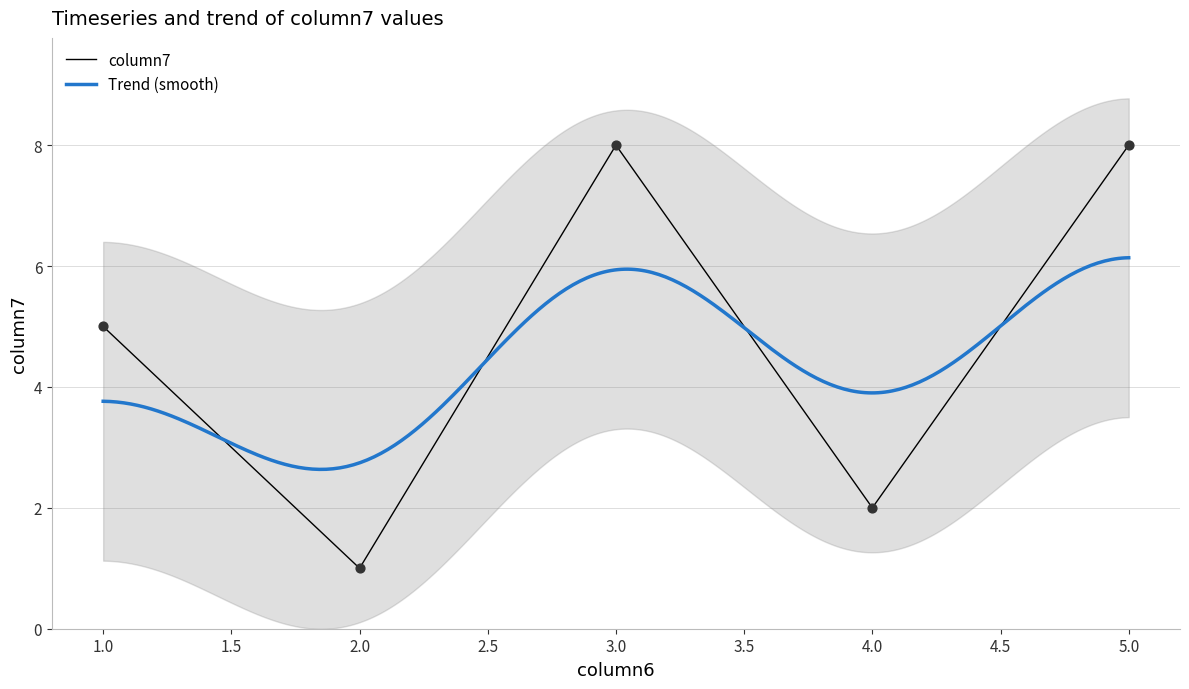

Which has a higher value, 2 or 3?

3